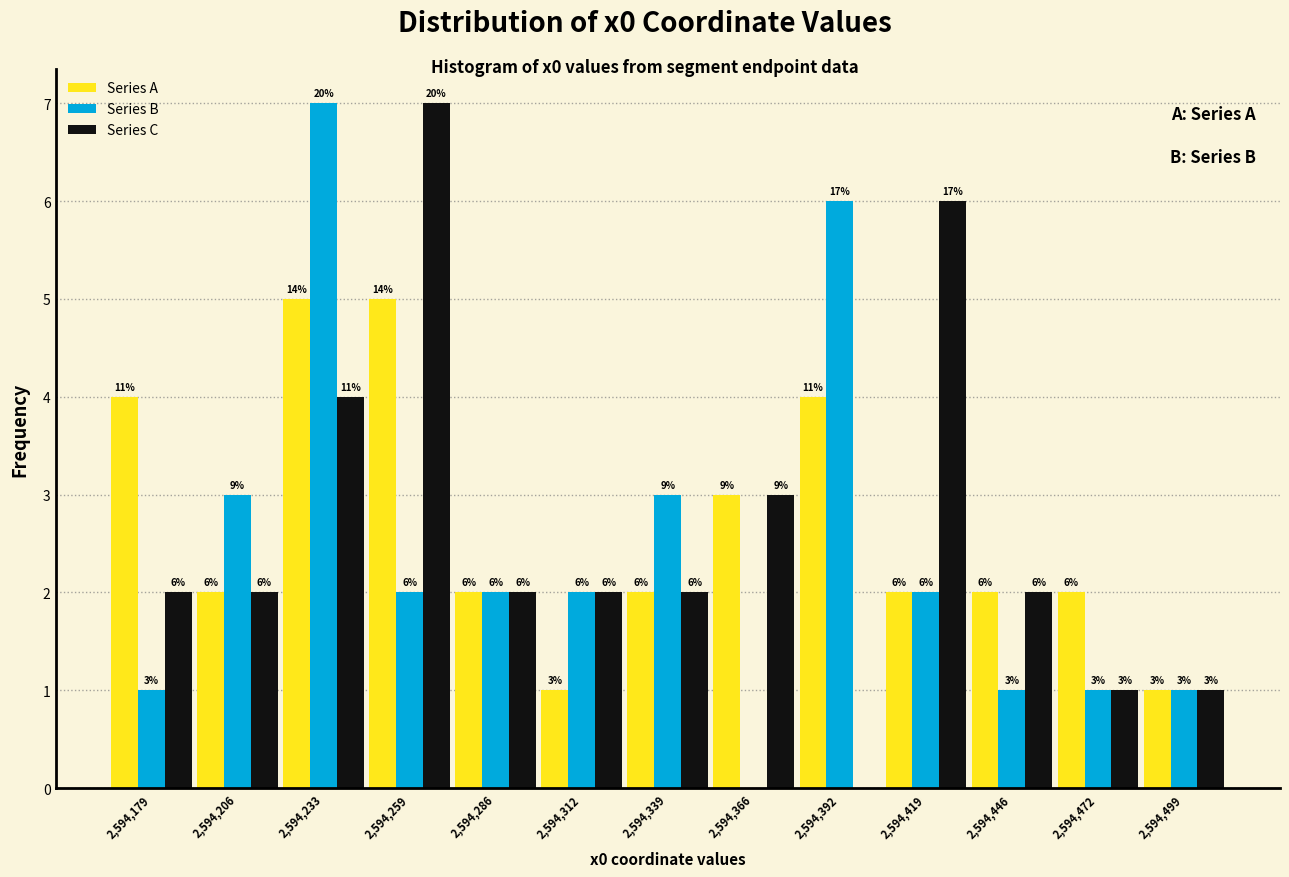

In the Series C series, which range on the x-axis has the tallest bar?

2594245 to 2594275